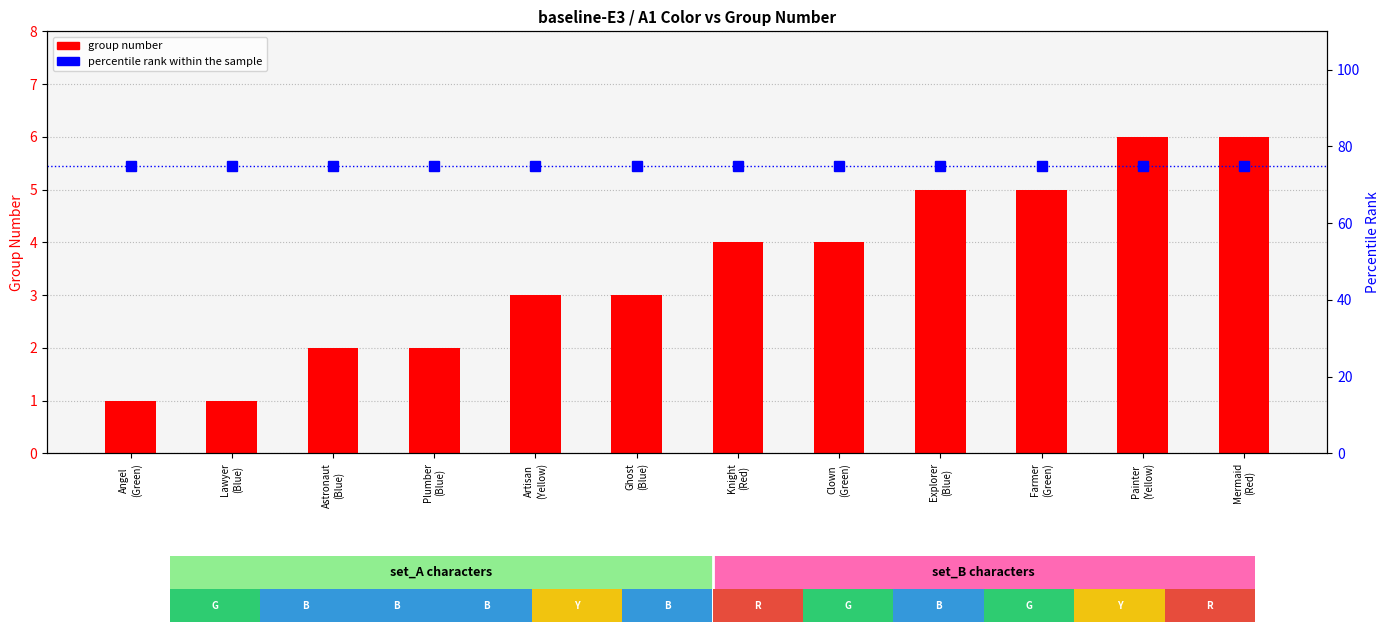

List the labels in order of group number value, smallest first.

Angel
(Green), Lawyer
(Blue), Astronaut
(Blue), Plumber
(Blue), Artisan
(Yellow), Ghost
(Blue), Knight
(Red), Clown
(Green), Explorer
(Blue), Farmer
(Green), Painter
(Yellow), Mermaid
(Red)